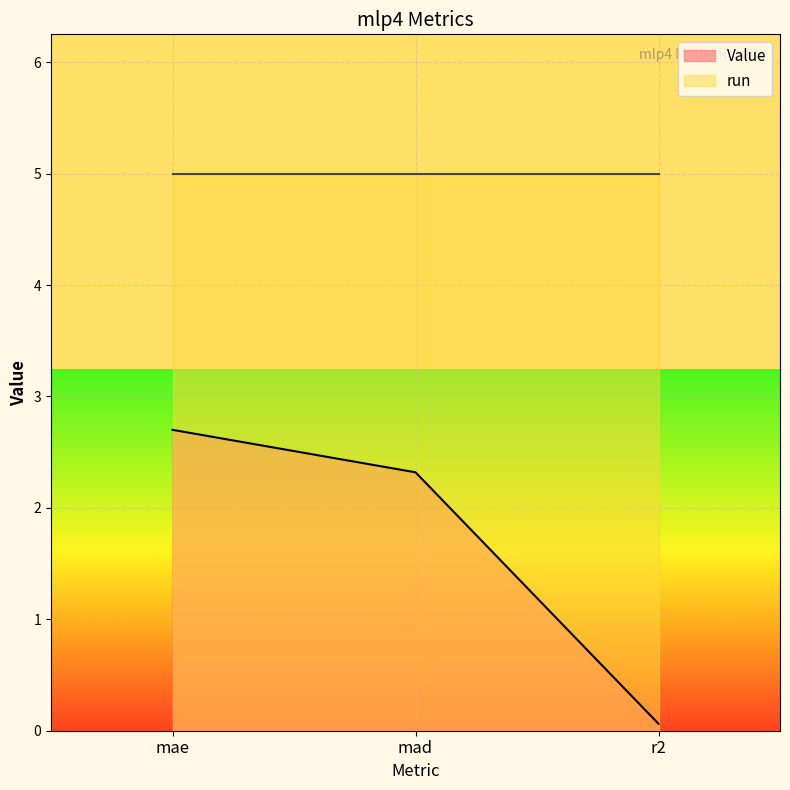

What is the average value?

1.7